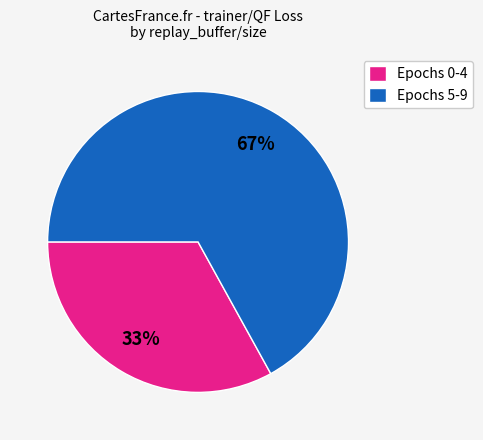

Do Epochs 0-4 and Epochs 5-9 together represent more than half of the pie?

Yes